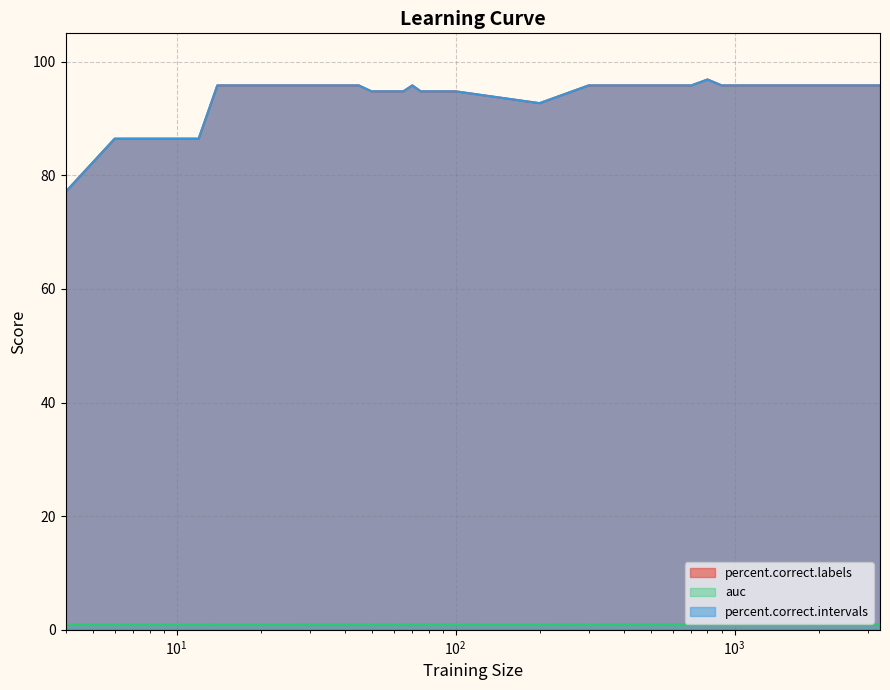

Where is the first local minimum for auc?

50